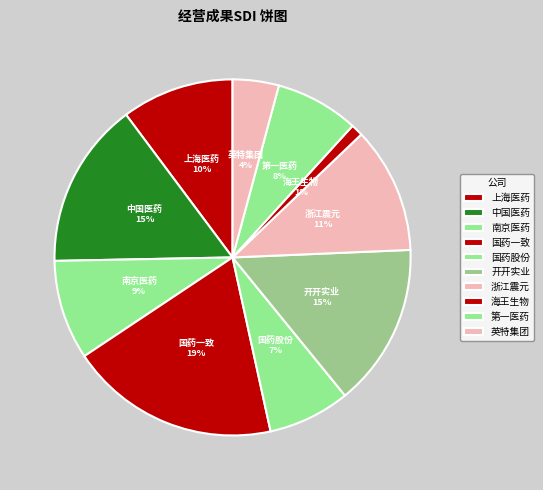

Between 国药一致 and 英特集团, which is larger?

国药一致